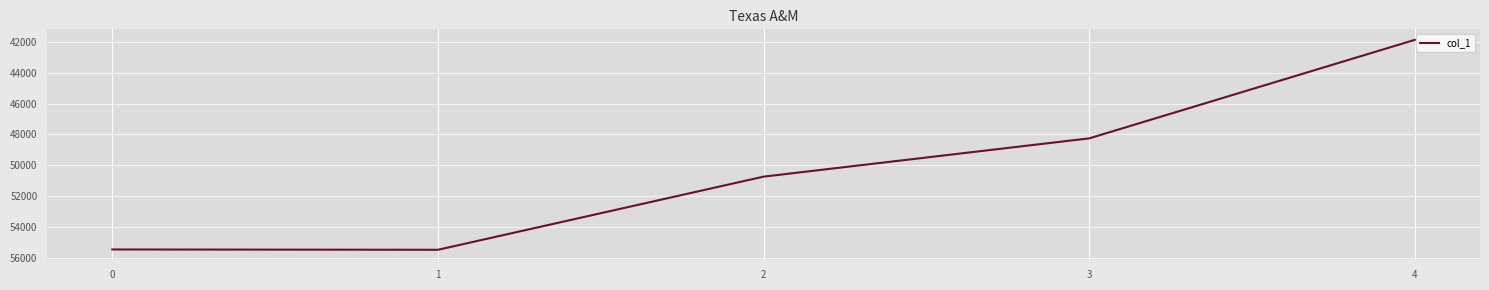

What is the change in value from 2 to 3?

-2481